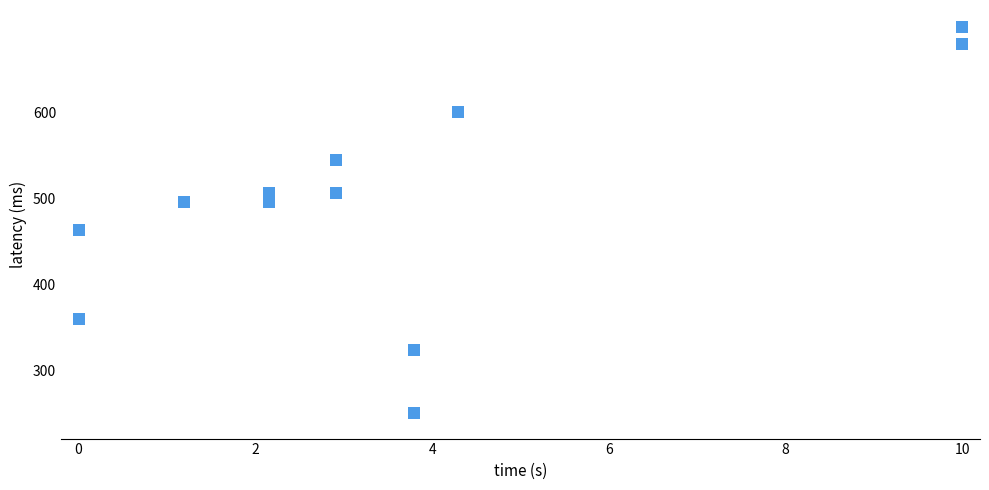

What Y value in the scatter plot is closest to 475?

462.9